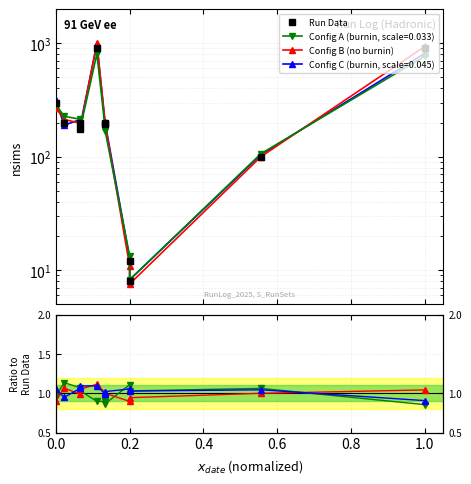

Which series has the largest total across all categories?

Config B (no burnin)